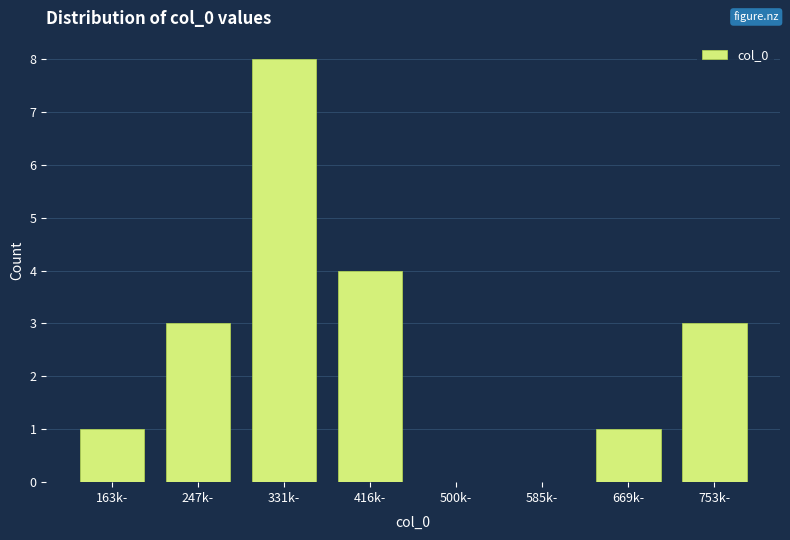

Reading left to right, extract all data points from this chart.

163k-=1	247k-=3	331k-=8	416k-=4	500k-=0	585k-=0	669k-=1	753k-=3